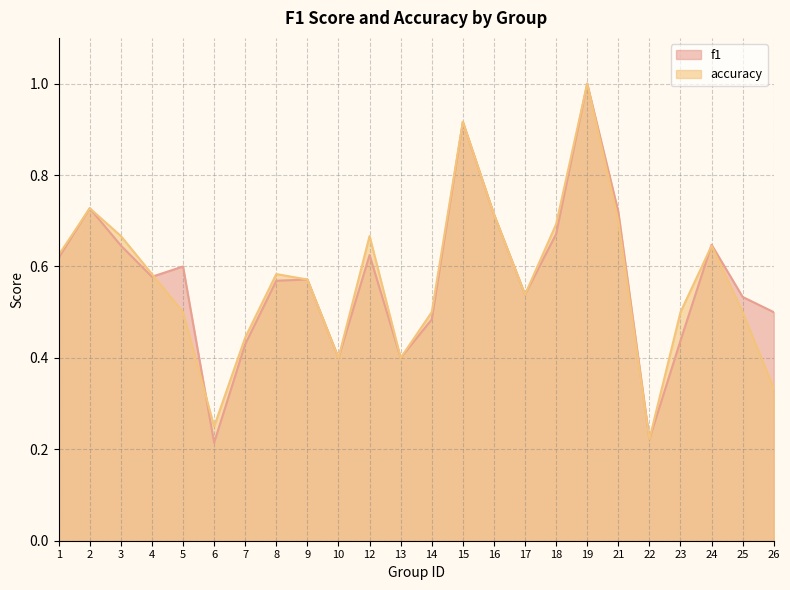

True or false: f1 and accuracy cross at least once.

True